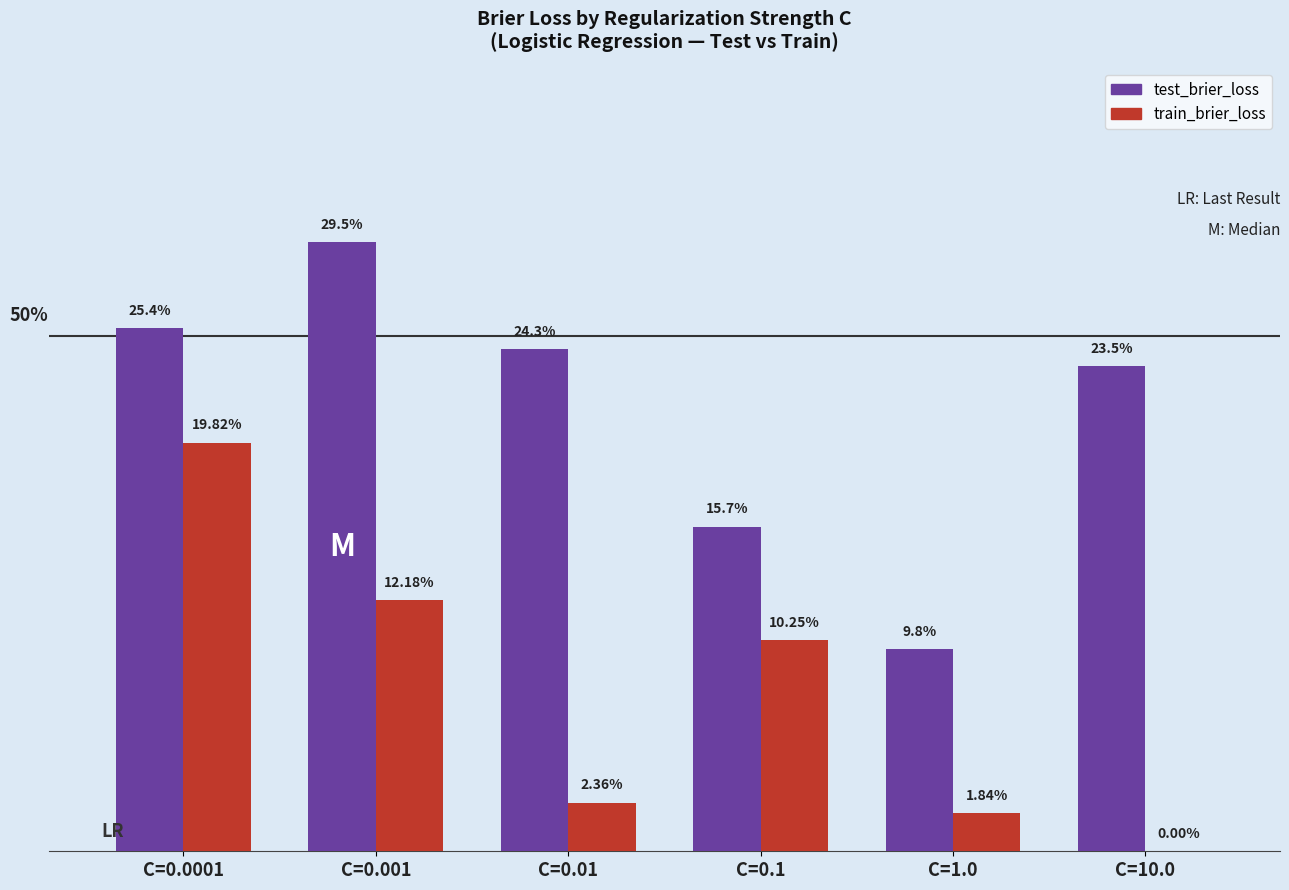

Count the test_brier_loss values in the range 0 to 1.

6